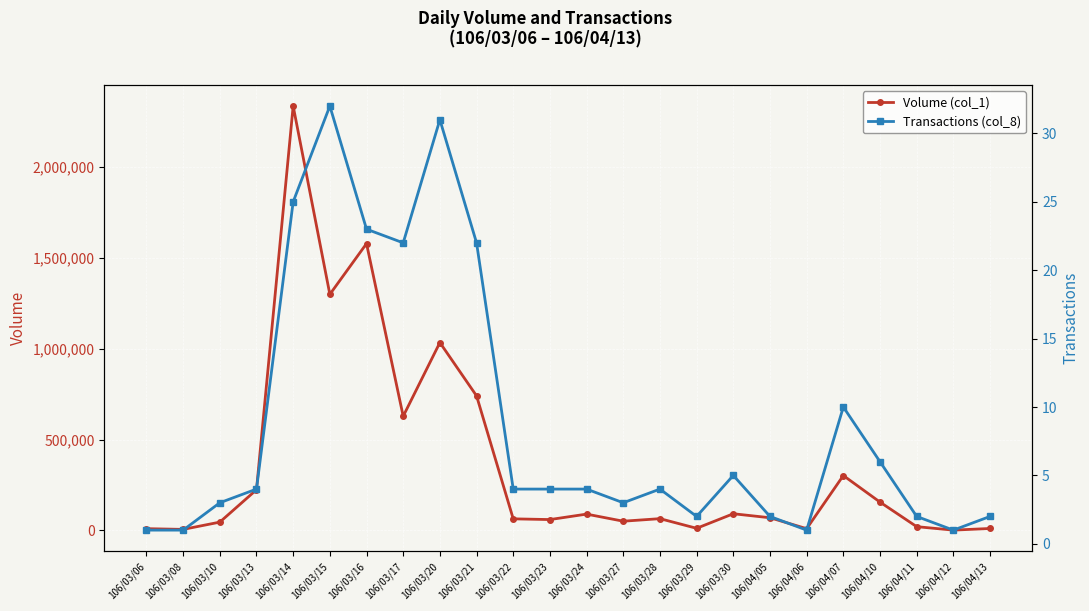

Where is Volume (col_1) nearest to the value 1167500?

106/03/15